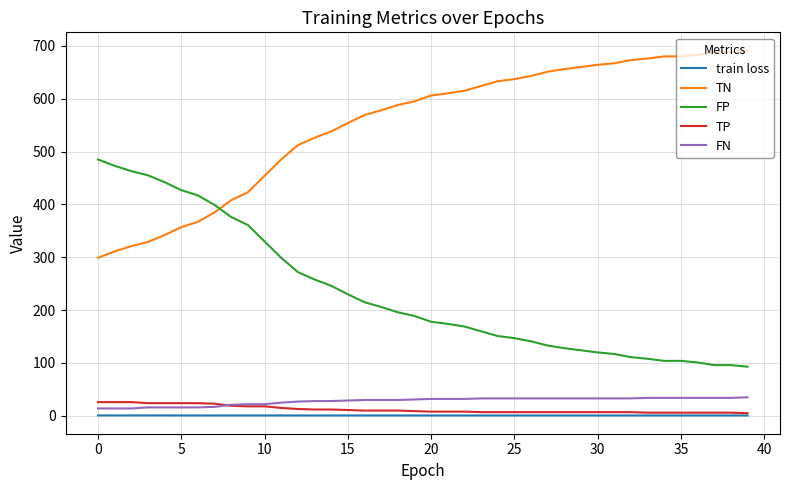

What are all the series names shown in the legend?

train loss, TN, FP, TP, FN